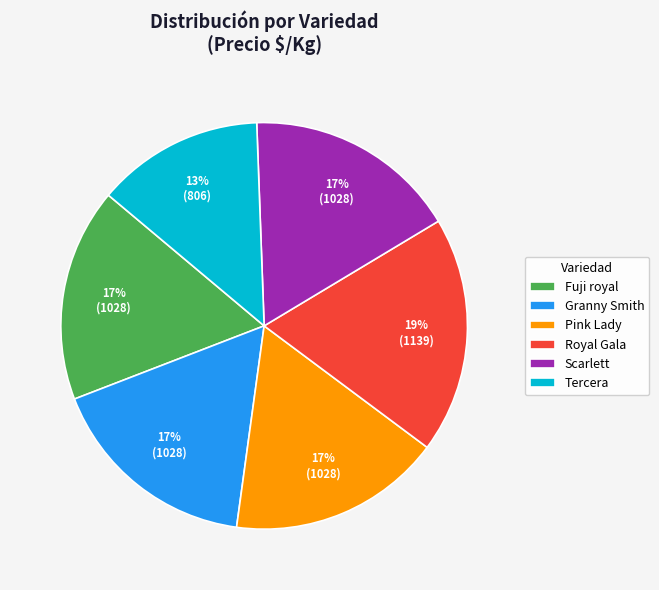

Between Scarlett and Tercera, which is larger?

Scarlett